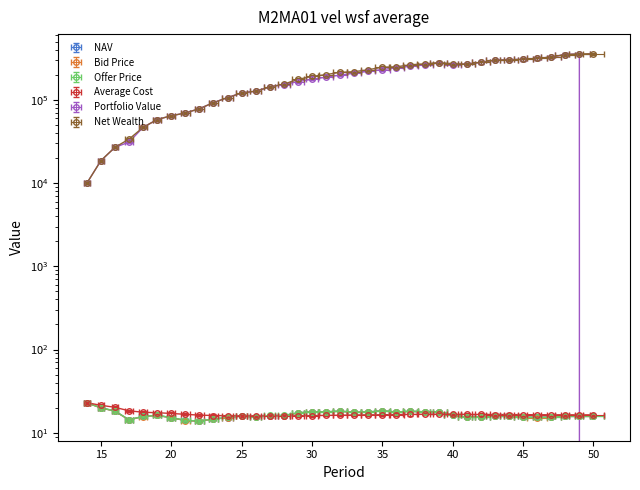

Is it true that Net Wealth equals 27614.9 at 20?

False